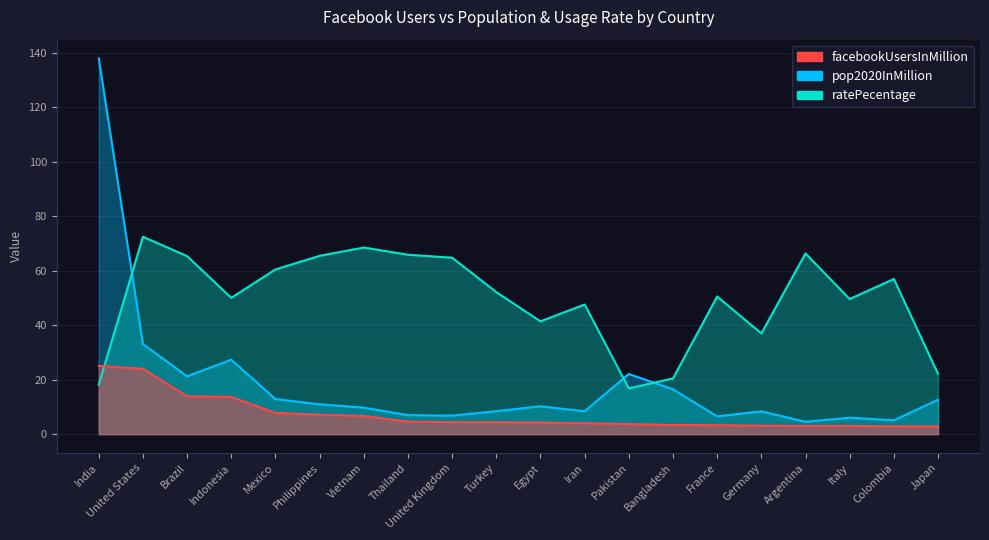

What is the difference between the pop2020InMillion values at United States and Thailand?

26.1